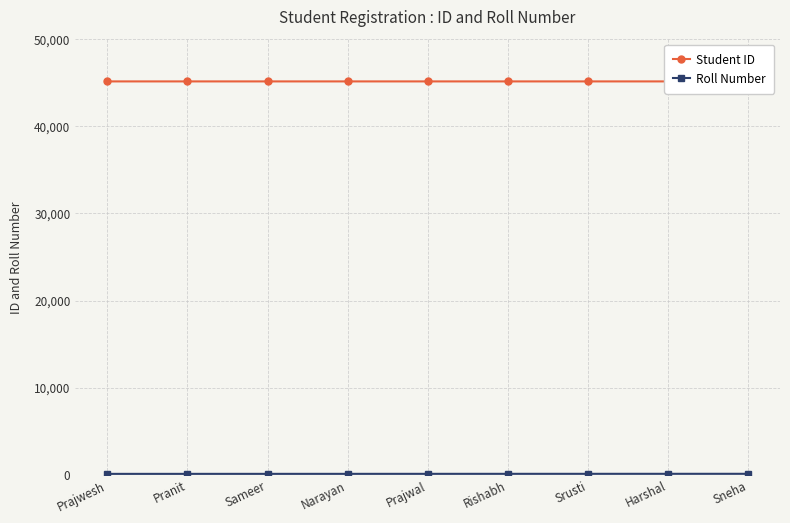

Reading left to right, extract all data points from this chart.

Student ID: Prajwesh=45151	Pranit=45151	Sameer=45151	Narayan=45151	Prajwal=45151	Rishabh=45151	Srusti=45151	Harshal=45151	Sneha=45051
Roll Number: Prajwesh=101	Pranit=102	Sameer=103	Narayan=104	Prajwal=105	Rishabh=106	Srusti=107	Harshal=108	Sneha=109